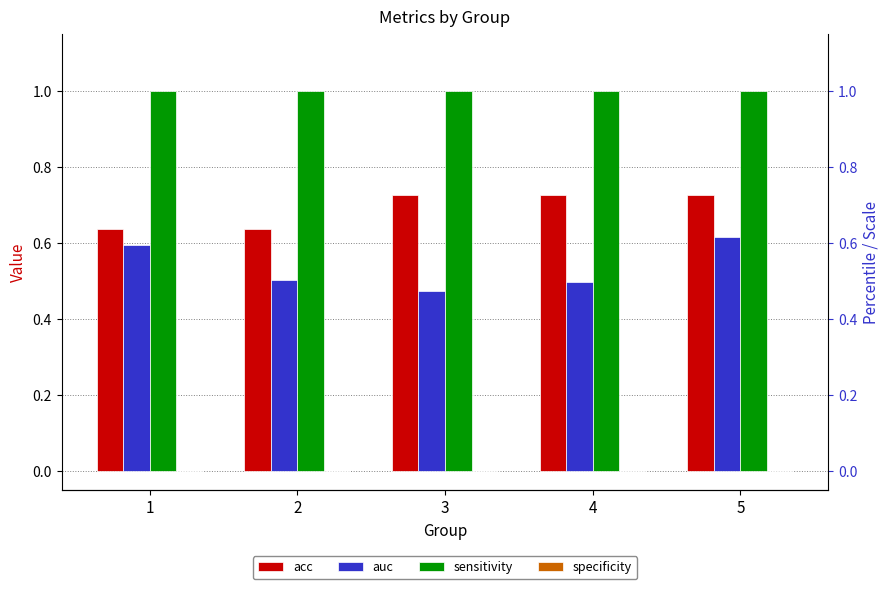

Which category has the highest value in the specificity series?

1